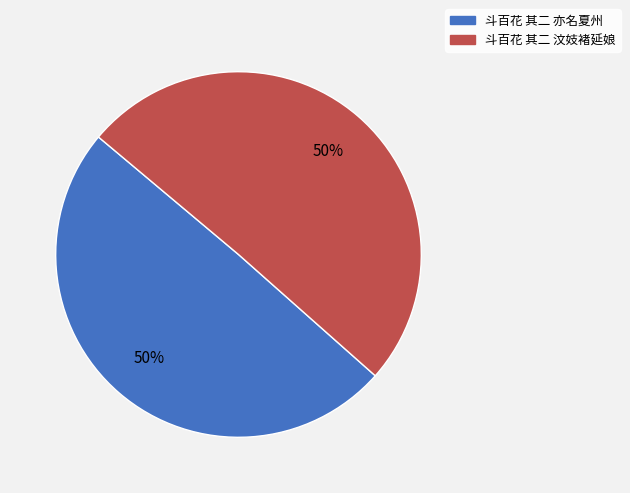

What is the ratio of the value at 斗百花 其二 汶妓褚延娘 to the value at 斗百花 其二 亦名夏州?

1.0